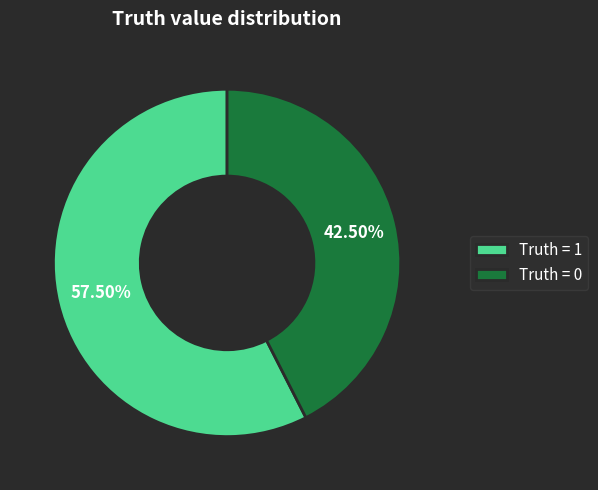

What is the ratio of the value at Truth = 0 to the value at Truth = 1?

0.7